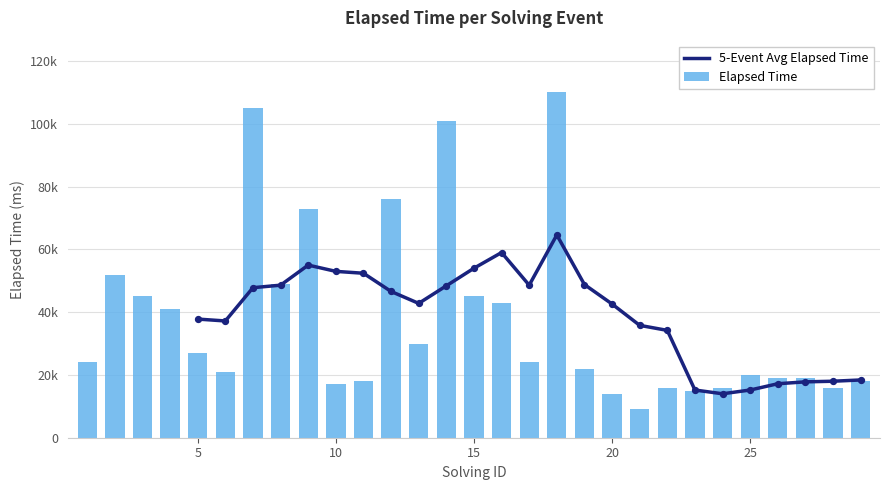

What is the change in value from 5 to 14?

+74000